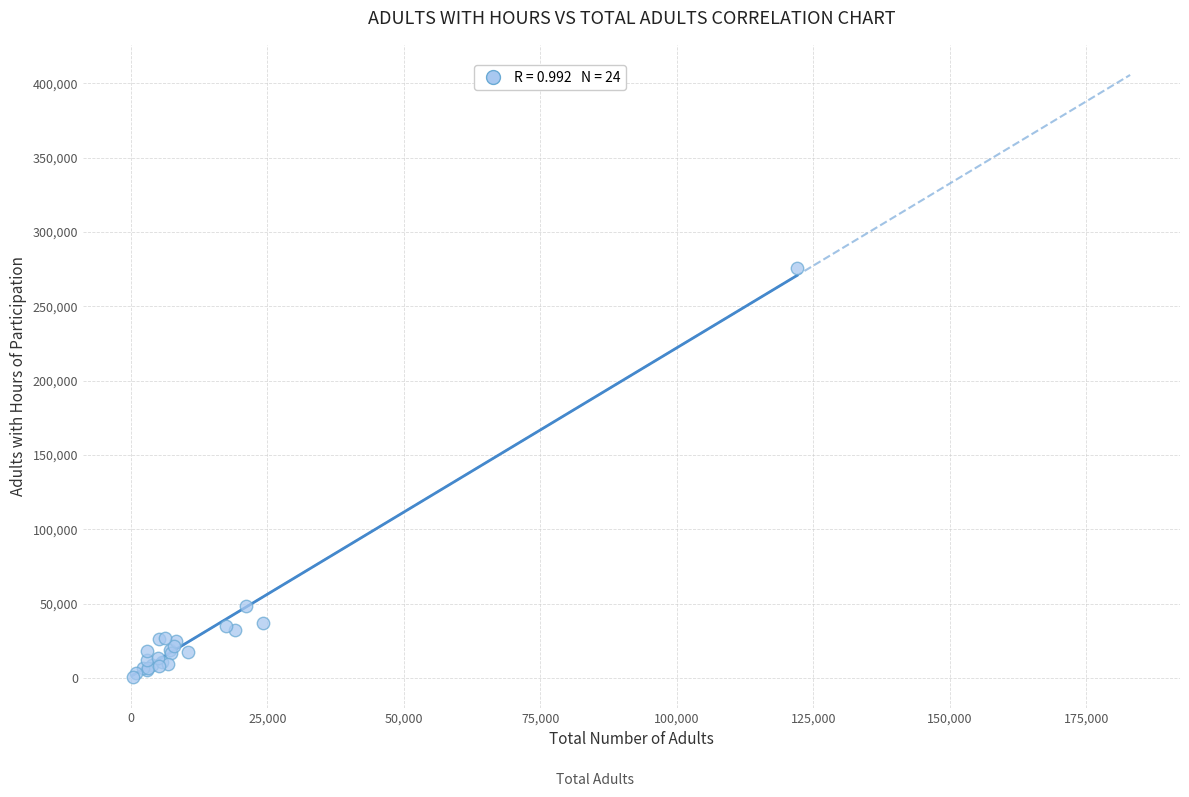

What Y value in the scatter plot is closest to 137938?

48645